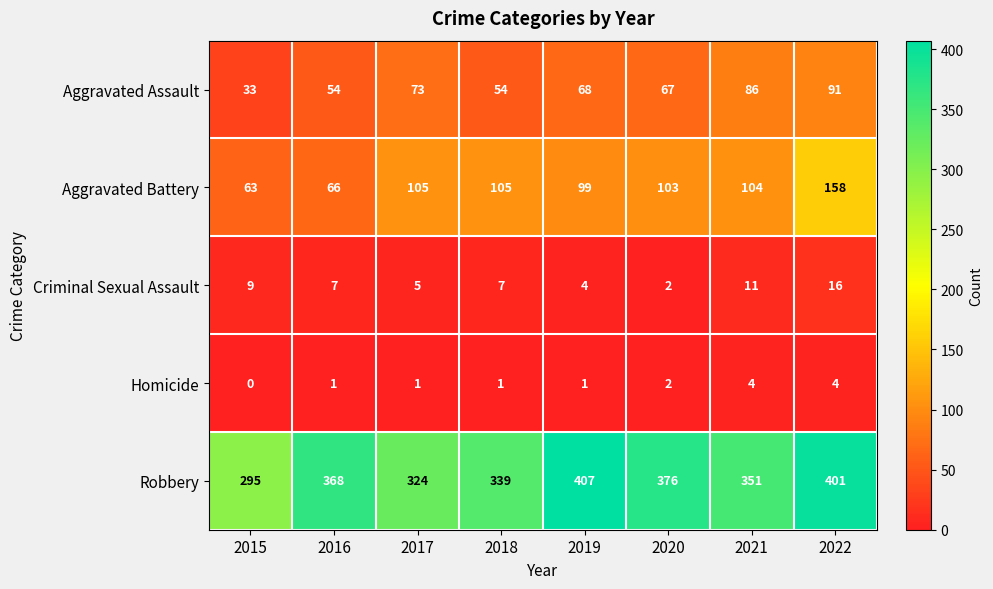

True or false: Aggravated Assault has a value of 33 at 2015.

True